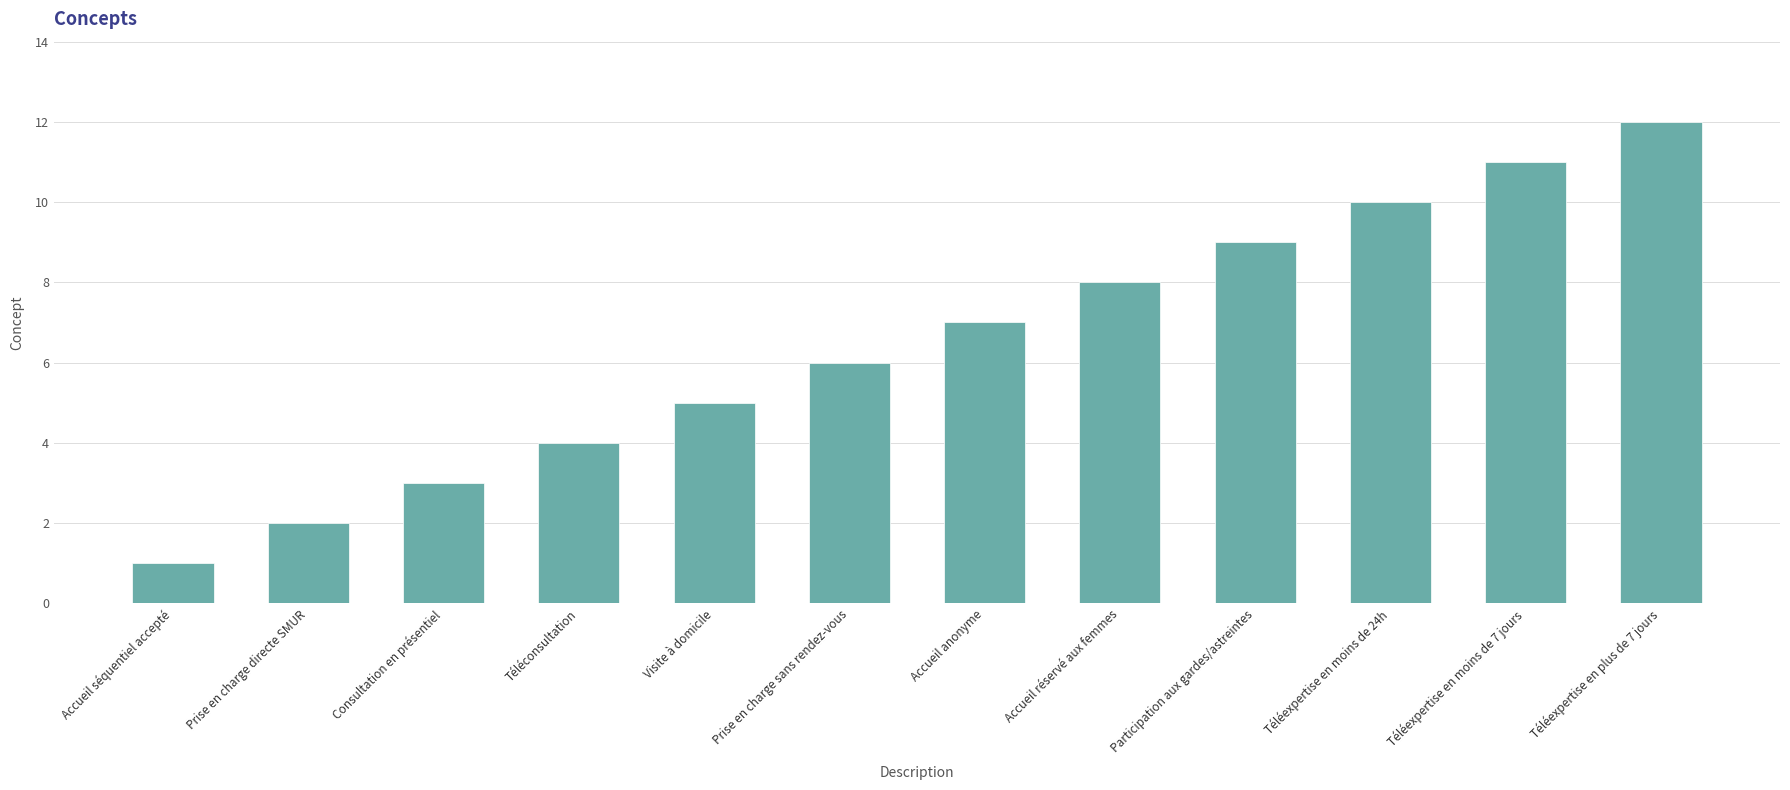

Which category has the highest value across all series?

Téléexpertise en plus de 7 jours